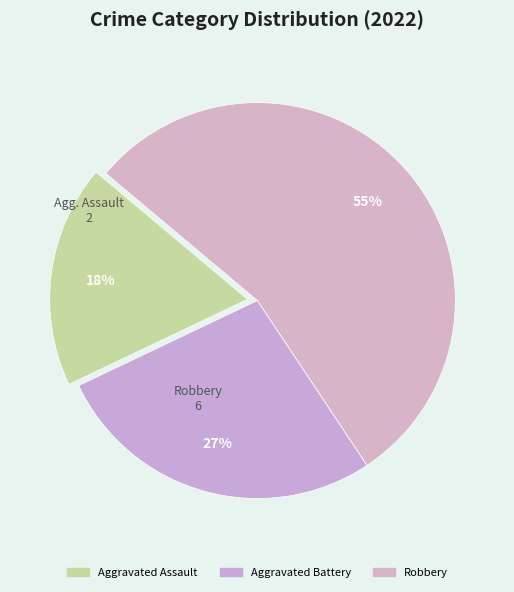

Combined, what portion of the pie is Robbery and Aggravated Battery?

81.8%